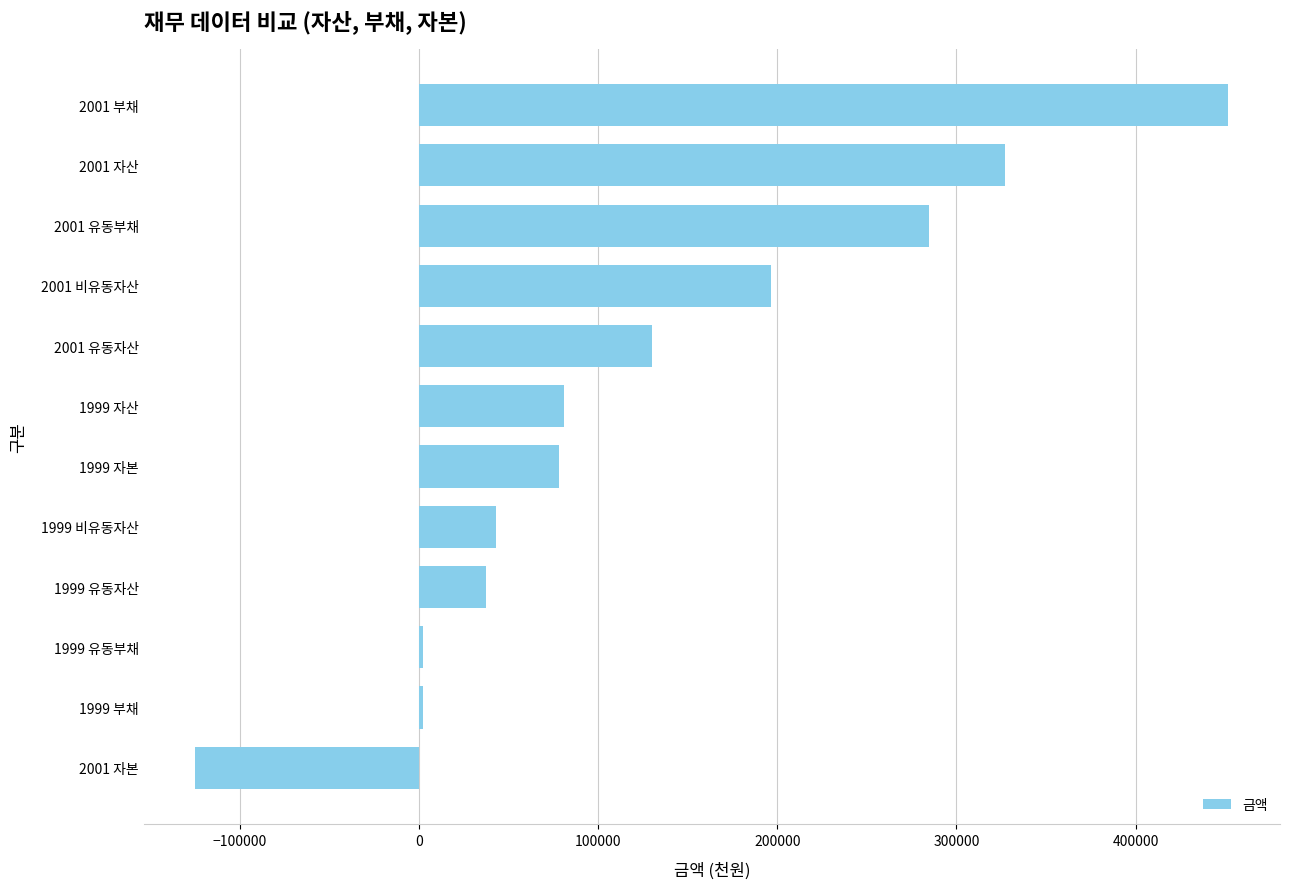

Which category has the highest value across all series?

2001 부채